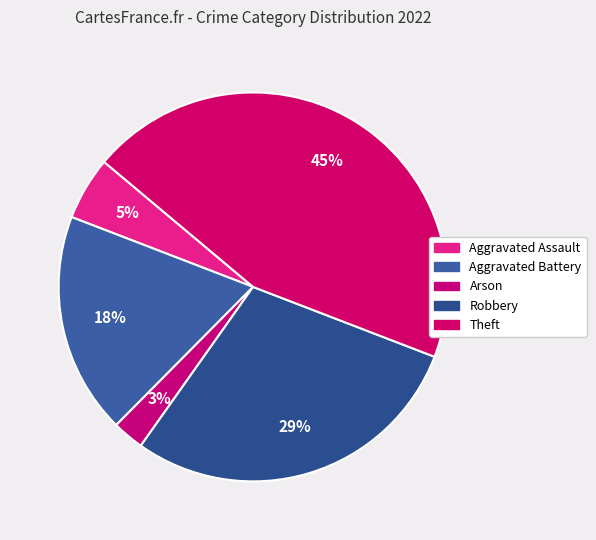

To the nearest percent, what is the combined percentage of Aggravated Assault and Arson?

8%